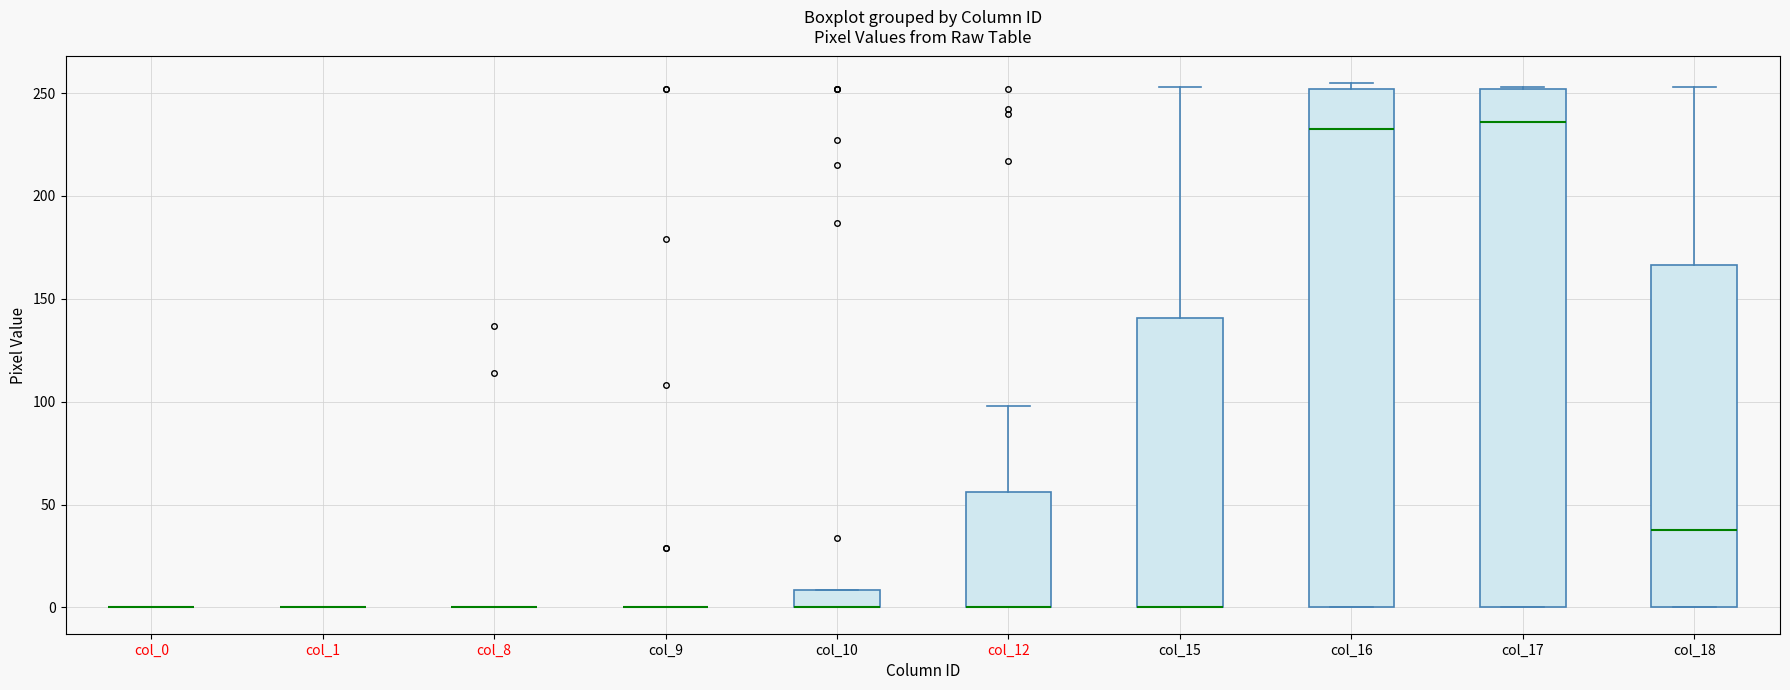

Reading left to right, transcribe this box plot: for each box, give where its median line is, the range the box spans, and where its two whiskers end, as read against the y-axis. The values are not printed on the chart, so give them approximately, as read against the axis.

col_0: box collapsed to a line at 0, whiskers 0 to 0
col_1: box collapsed to a line at 0, whiskers 0 to 0
col_8: box collapsed to a line at 0, whiskers 0 to 0
col_9: box collapsed to a line at 0, whiskers 0 to 0
col_10: median 0 (drawn on the box's lower edge), box 0 to 10, whiskers 0 to 10
col_12: median 0 (drawn on the box's lower edge), box 0 to 55, whiskers 0 to 100
col_15: median 0 (drawn on the box's lower edge), box 0 to 140, whiskers 0 to 255
col_16: median 235, box 0 to 250, whiskers 0 to 255
col_17: median 235, box 0 to 250, whiskers 0 to 255
col_18: median 40, box 0 to 165, whiskers 0 to 255